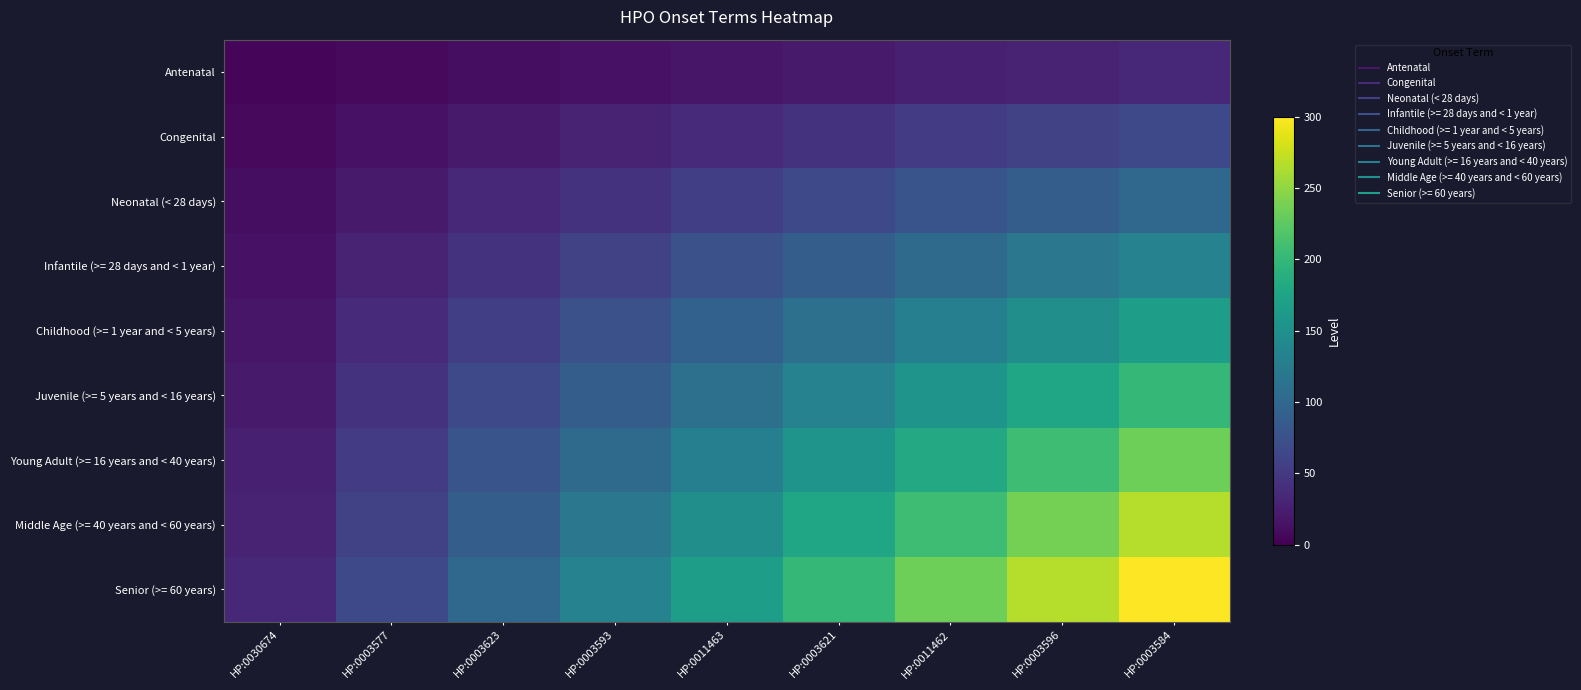

What is the smallest value displayed?

3.7